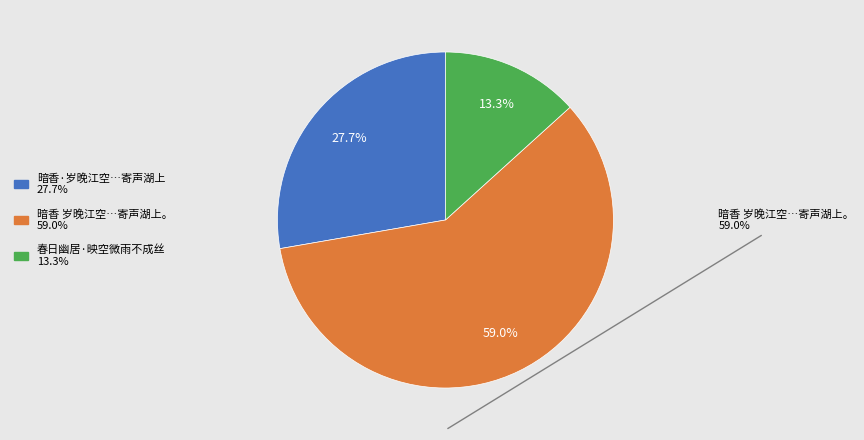

Is there any slice that represents more than half of the pie?

Yes